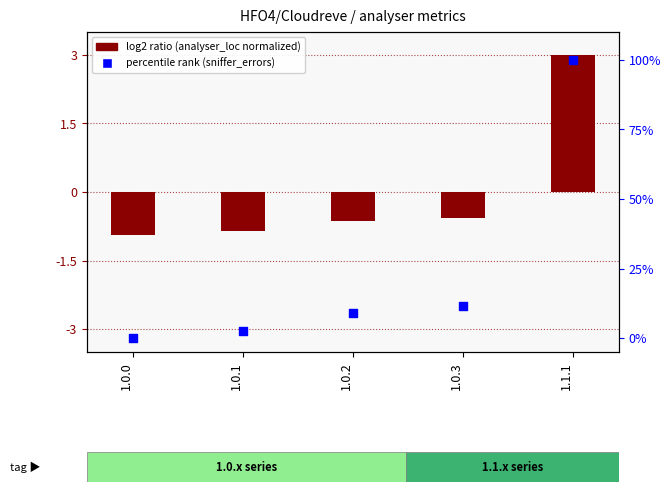

Which series has the largest total across all categories?

percentile rank (sniffer_errors)